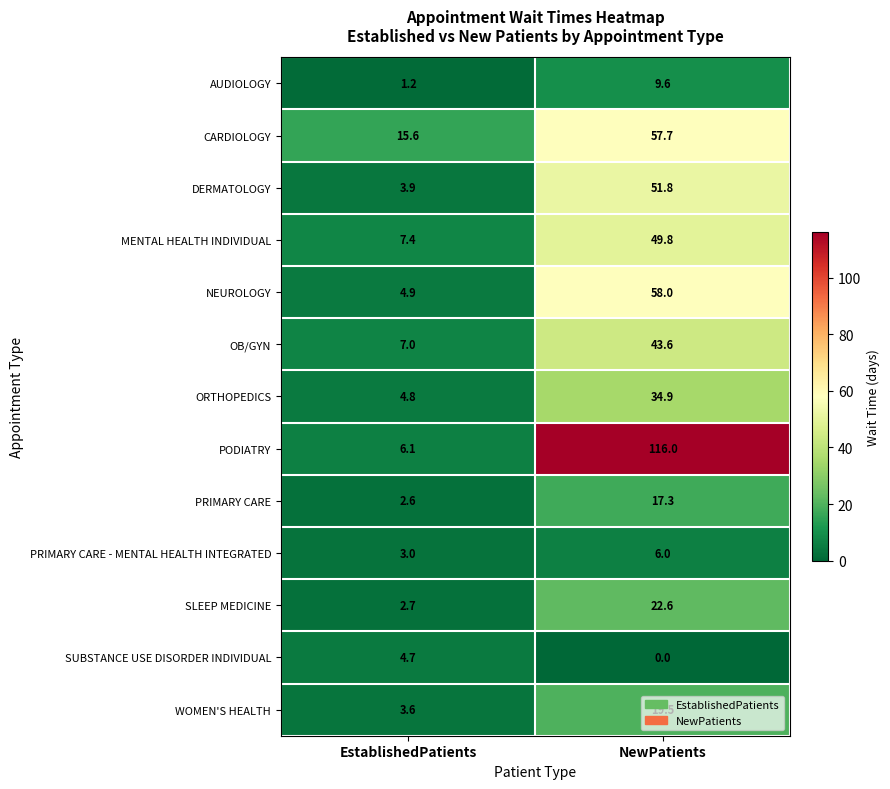

The value of OB/GYN at NewPatients is 29.1. True or false?

False